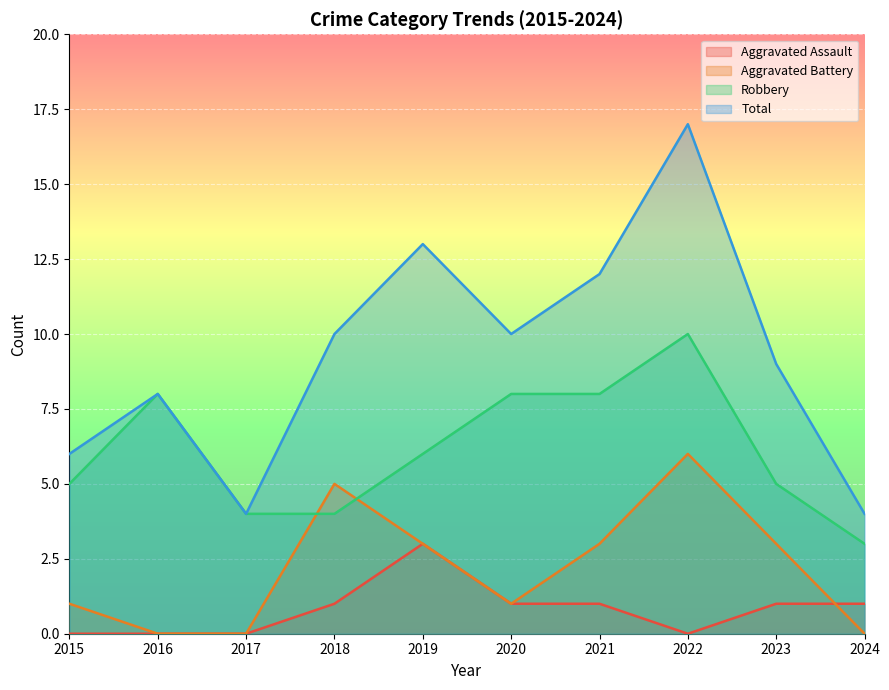

List the labels in order of Total value, smallest first.

2017, 2024, 2015, 2016, 2023, 2018, 2020, 2021, 2019, 2022